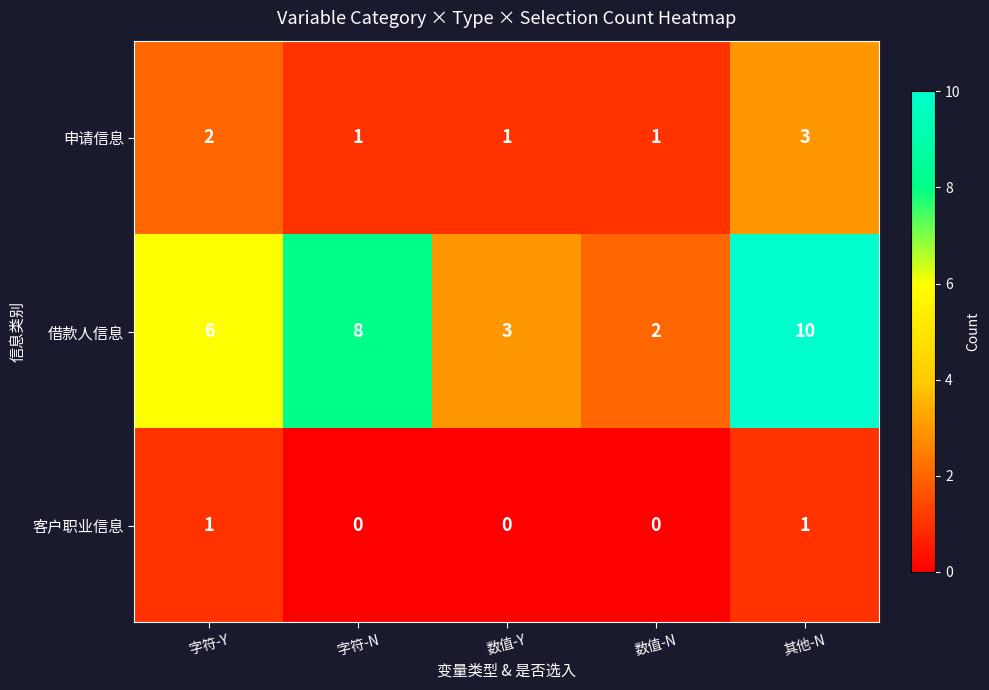

Where is 申请信息 nearest to the value 2?

字符-Y